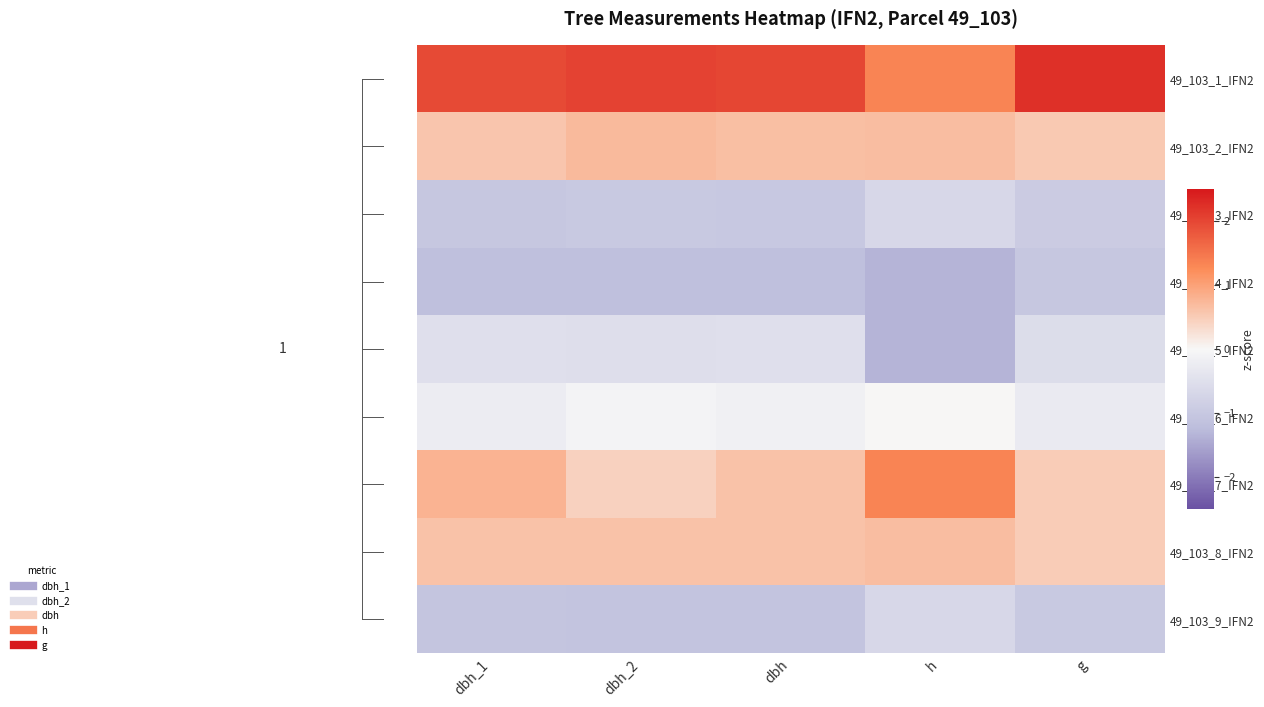

Which has a higher value, g or dbh?

g